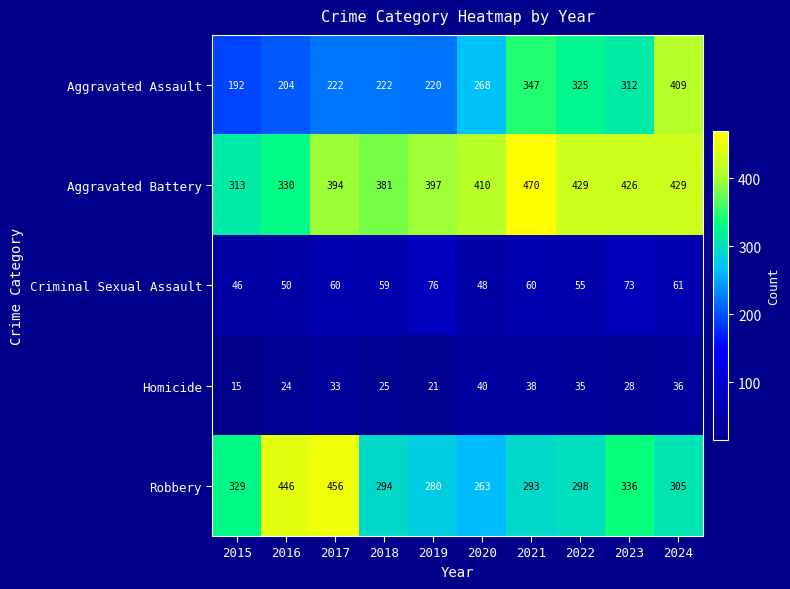

The value of Aggravated Assault at 2018 is 347. True or false?

False